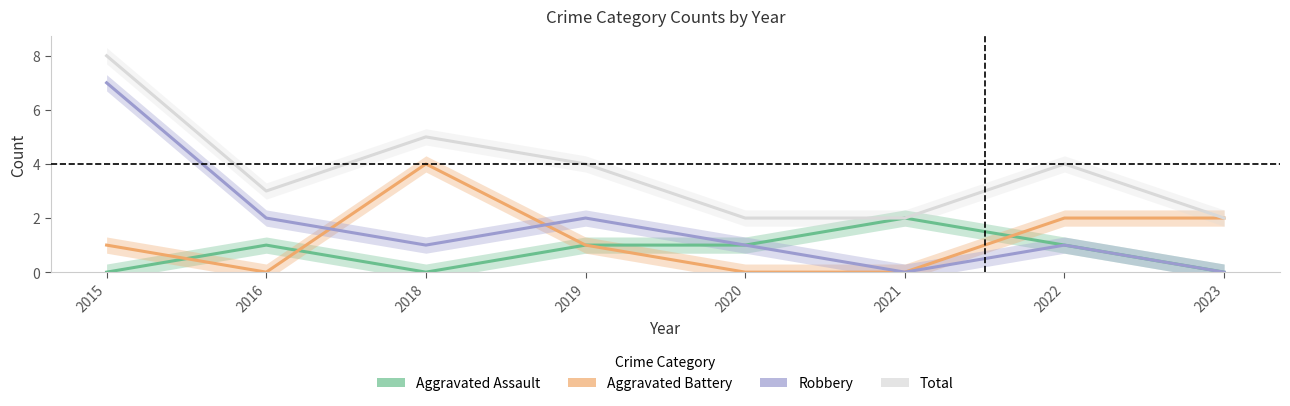

Reading right to left, transcribe all the data shown in this chart.

Aggravated Assault: 0	1	2	1	1	0	1	0
Aggravated Battery: 2	2	0	0	1	4	0	1
Robbery: 0	1	0	1	2	1	2	7
Total: 2	4	2	2	4	5	3	8